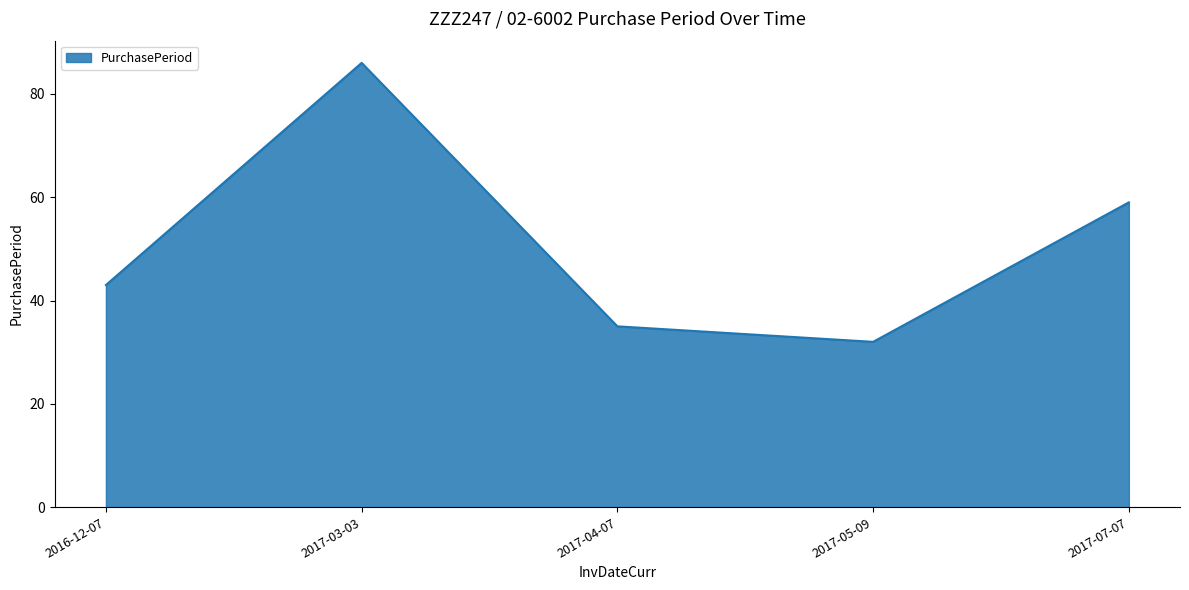

How many lines are shown in the chart?

1